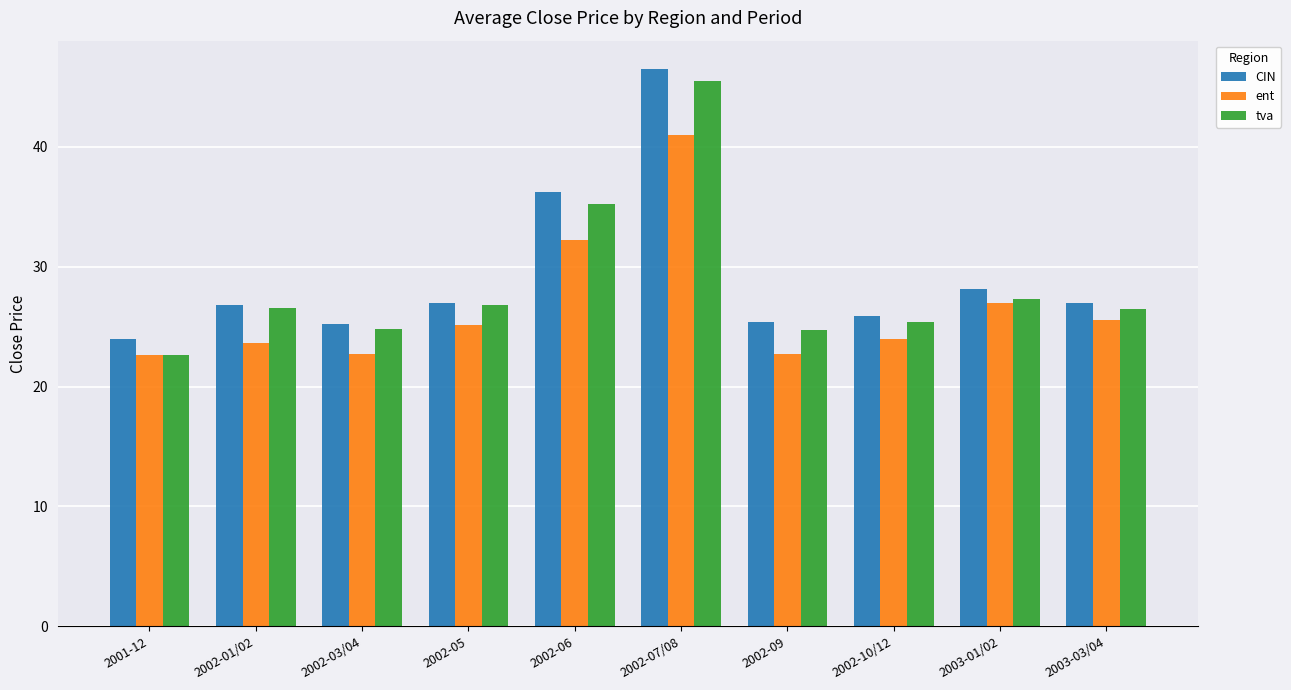

True or false: CIN has a value of 18.5 at 2002-06.

False